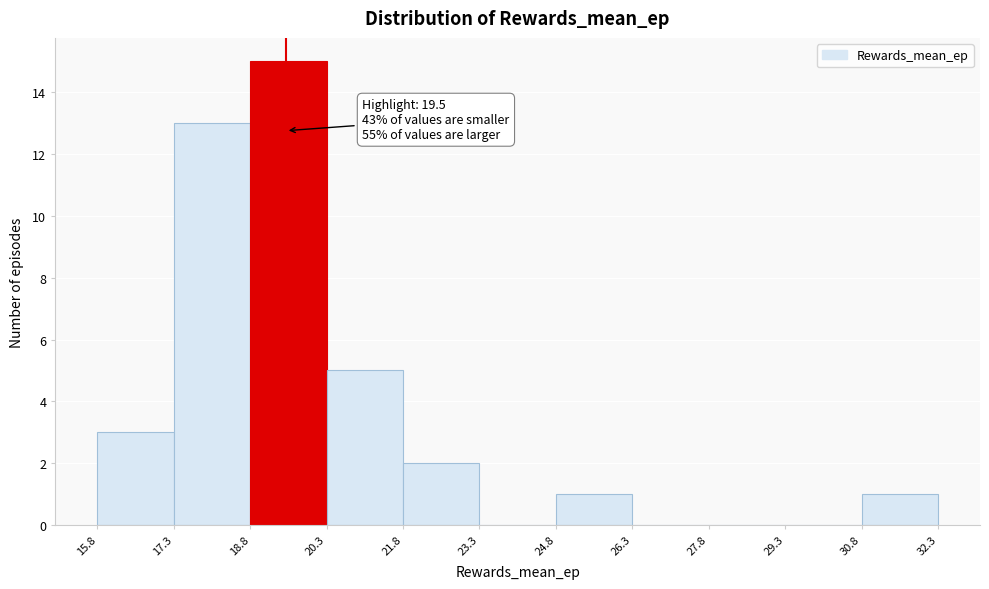

Which range on the x-axis has the tallest bar?

18.8 to 20.3